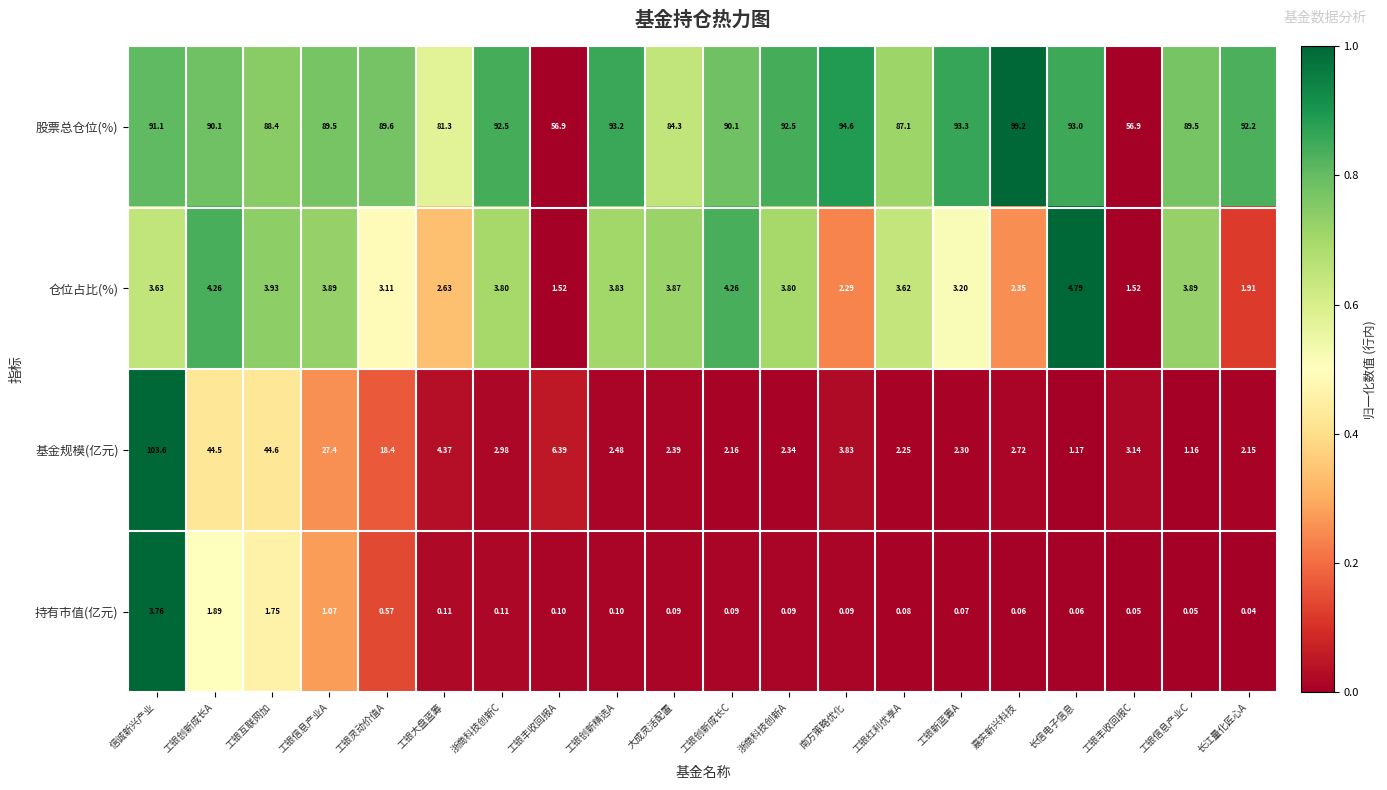

At which label does 股票总仓位(%) first exceed 90?

信诚新兴产业